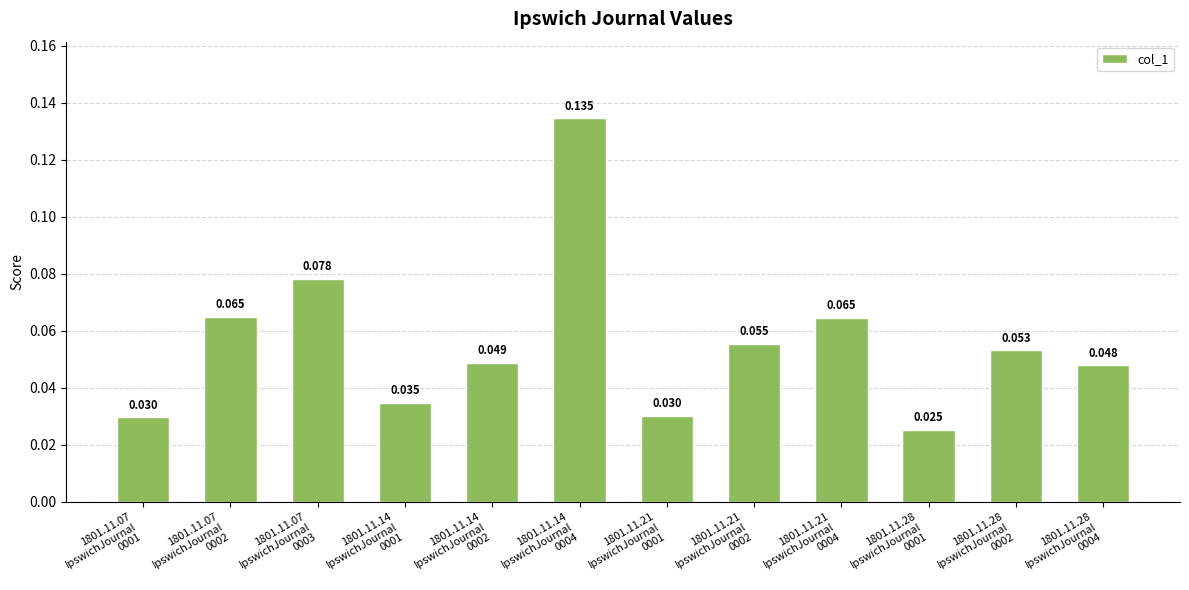

The chart shows a value of 0.1 at 1801.11.14
IpswichJournal
0001. True or false?

False